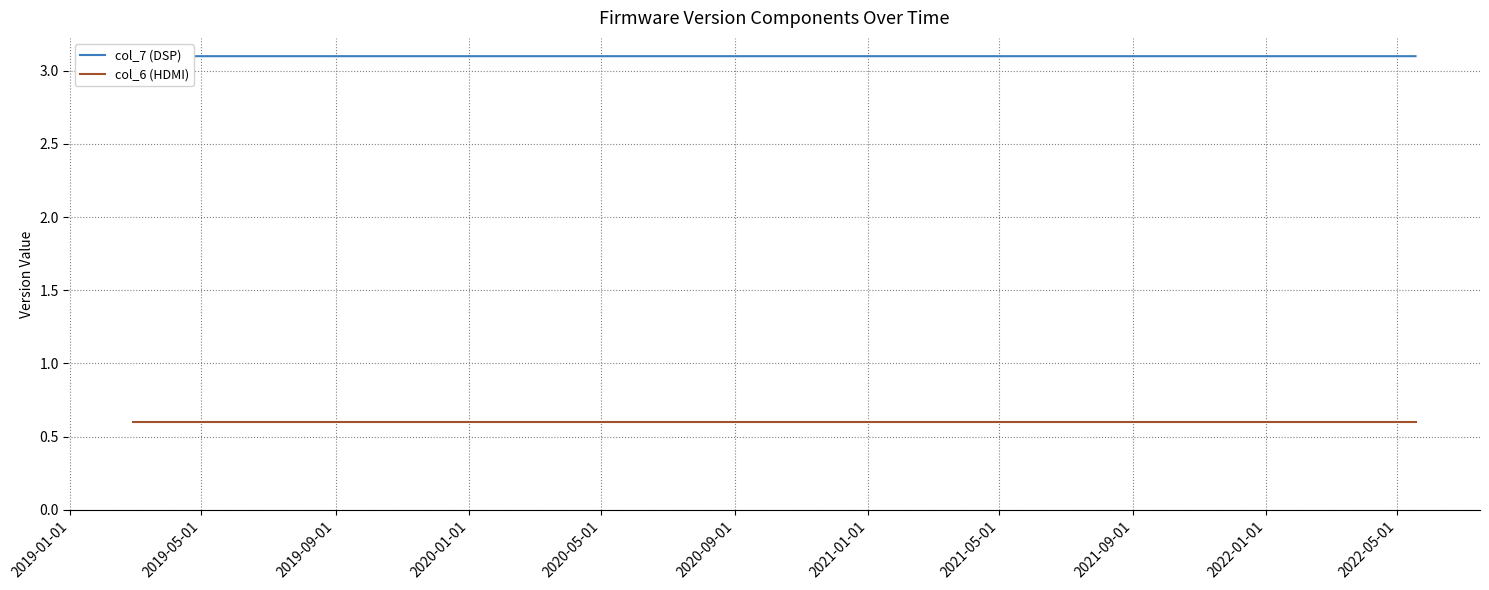

True or false: col_6 (HDMI) and col_7 (DSP) intersect in this chart.

False